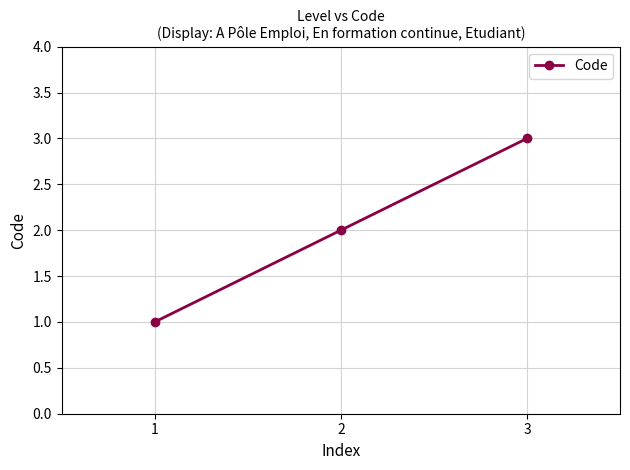

What is the smallest value displayed?

1